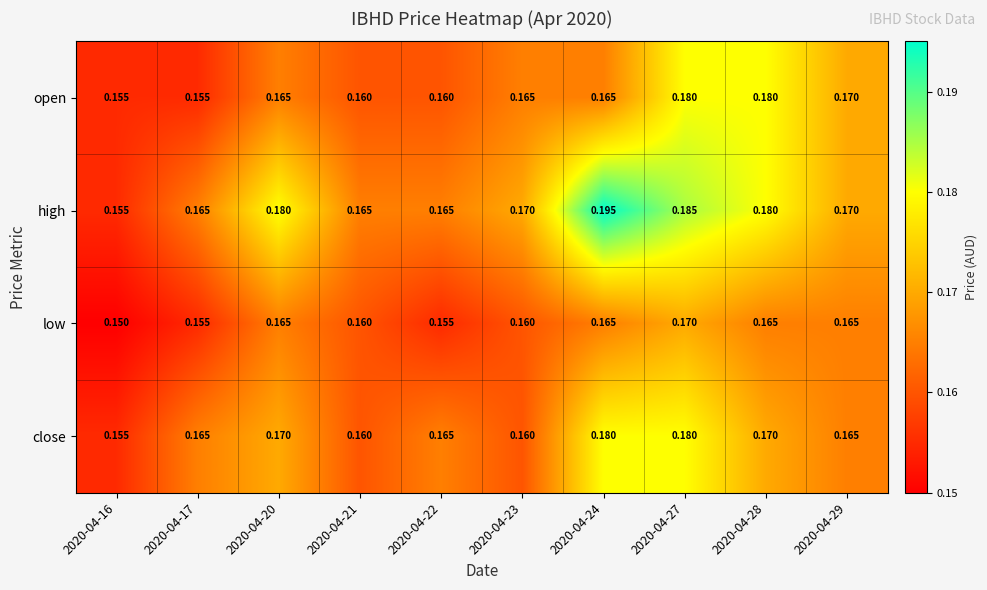

Which series changed the most between 2020-04-17 and 2020-04-24?

high